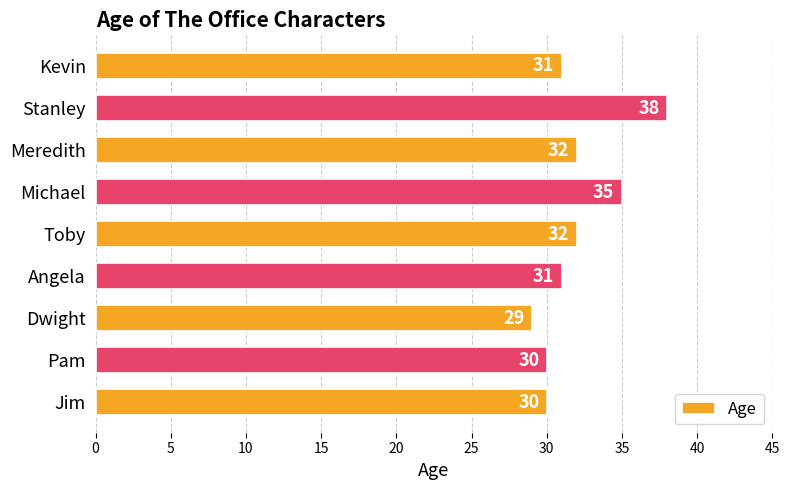

What is the change in value from Angela to Meredith?

+1